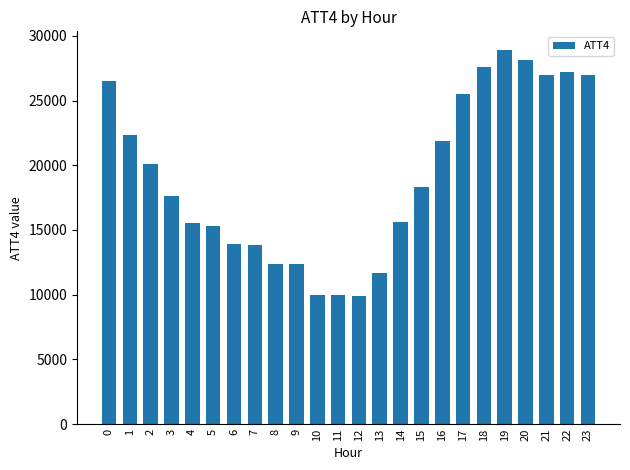

Is it true that the value at 13 is 16031?

False